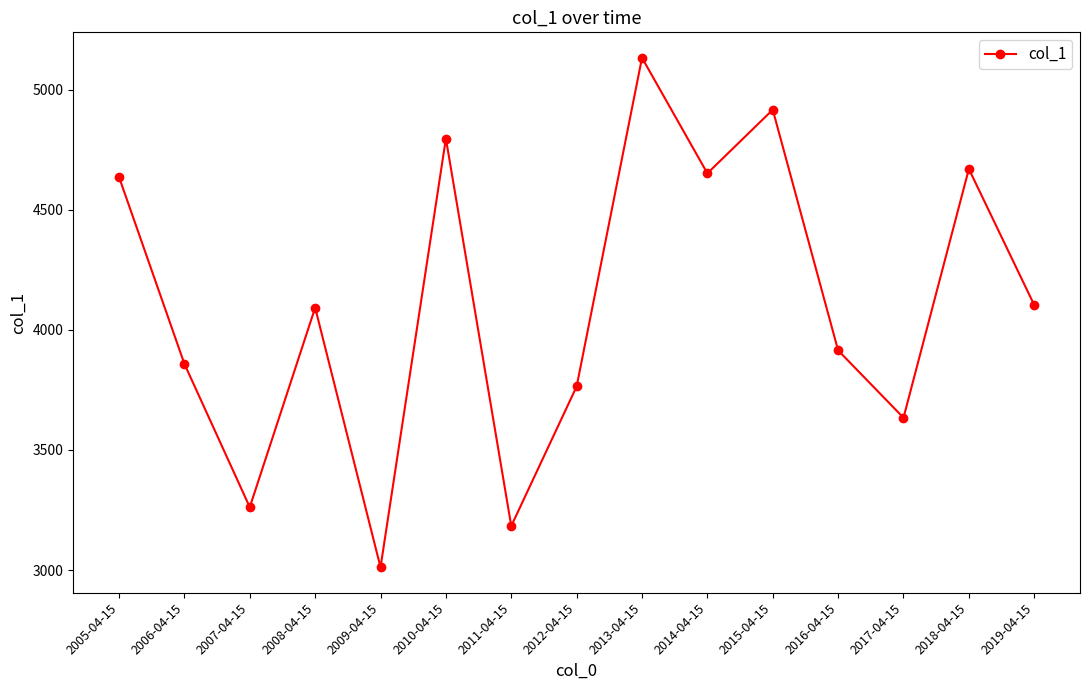

What is the label of the 8th point from the right?

2012-04-15